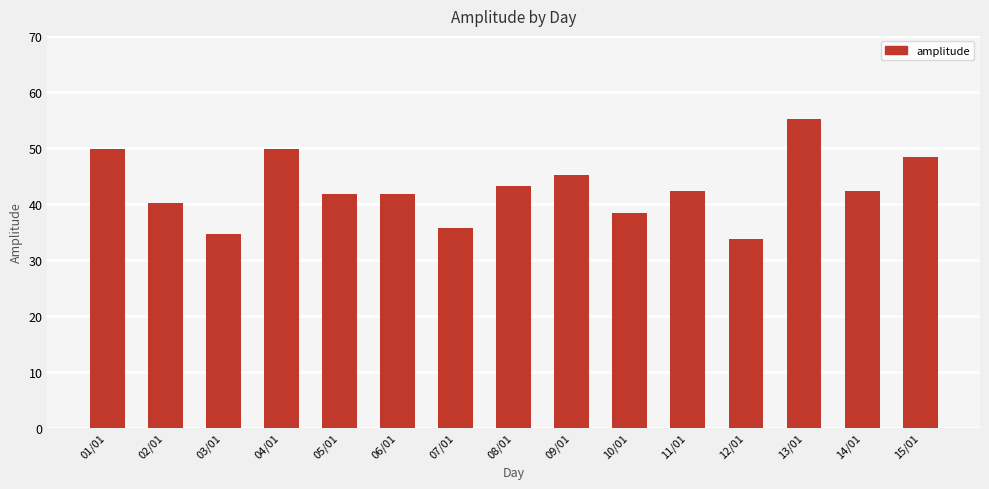

Which has a higher value, 08/01 or 12/01?

08/01